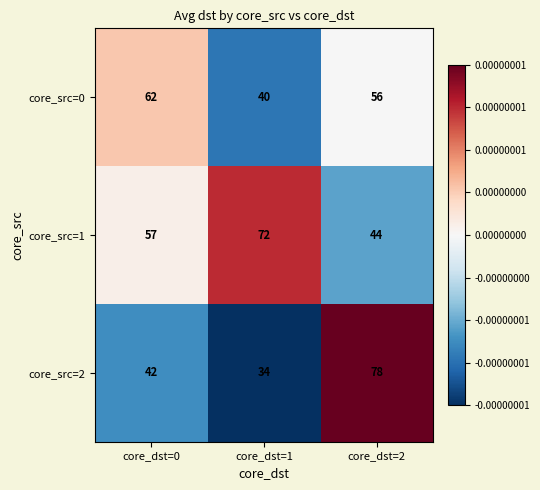

The core_src=2 series shows 23 at core_dst=1. True or false?

False